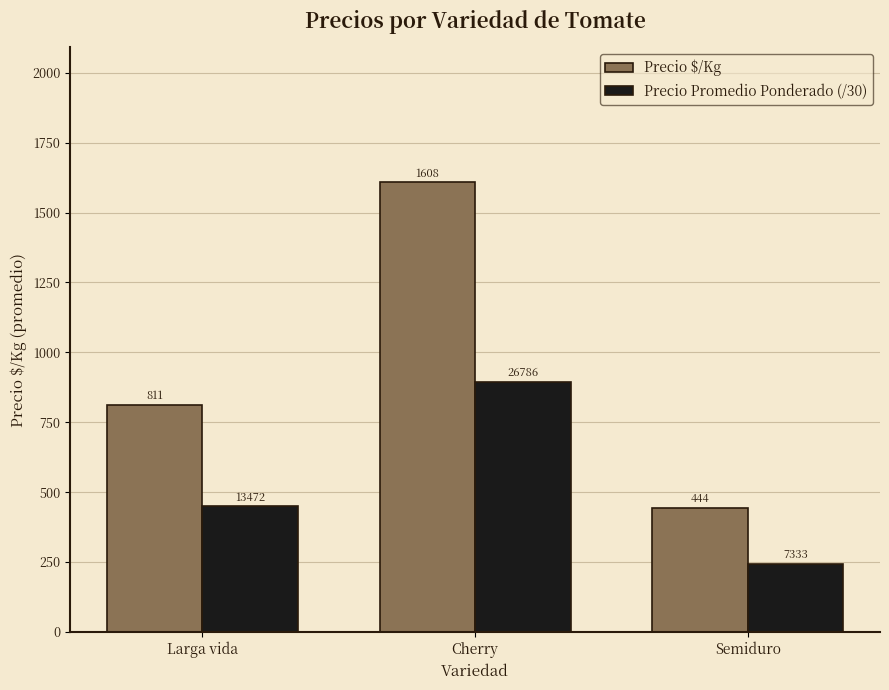

The value of Precio $/Kg at Larga vida is 314.2. True or false?

False